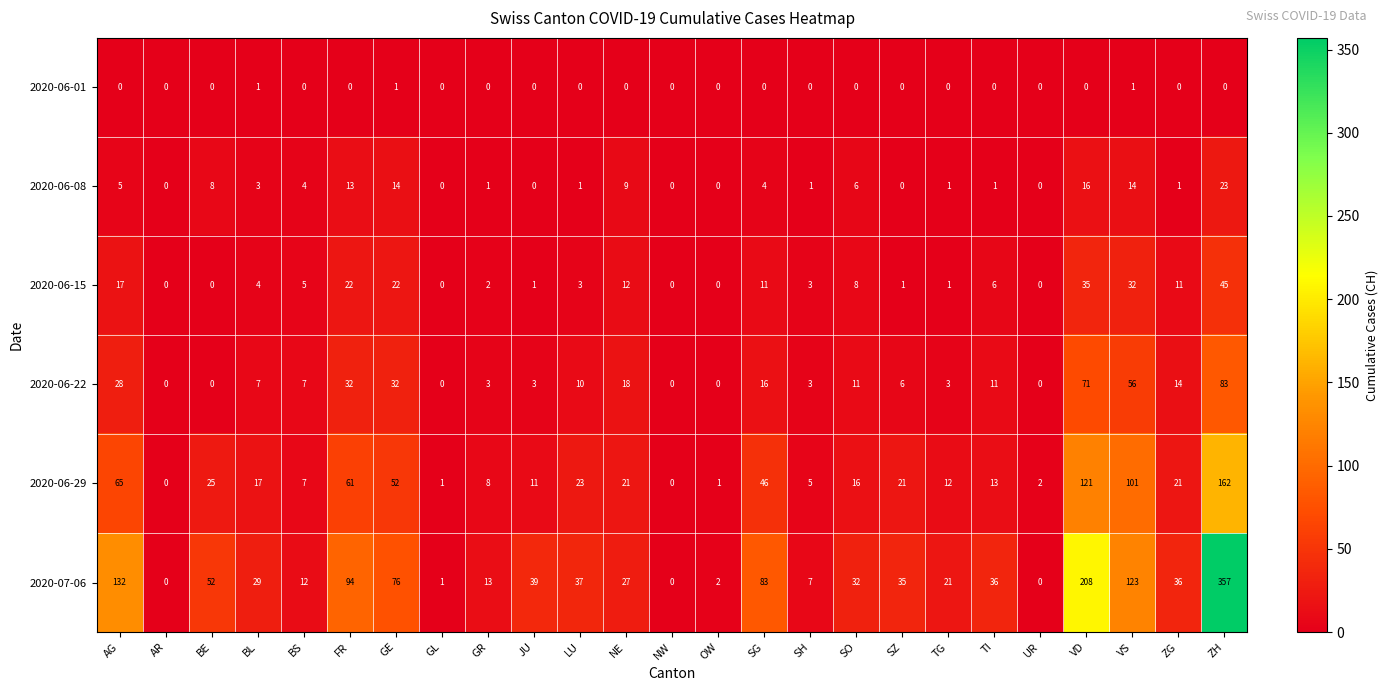

List the series in order of their peak value, lowest first.

2020-06-01, 2020-06-08, 2020-06-15, 2020-06-22, 2020-06-29, 2020-07-06